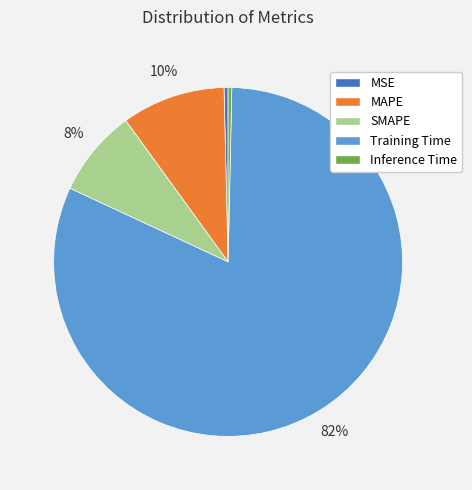

To the nearest percent, what is the combined percentage of Training Time and MSE?

82%